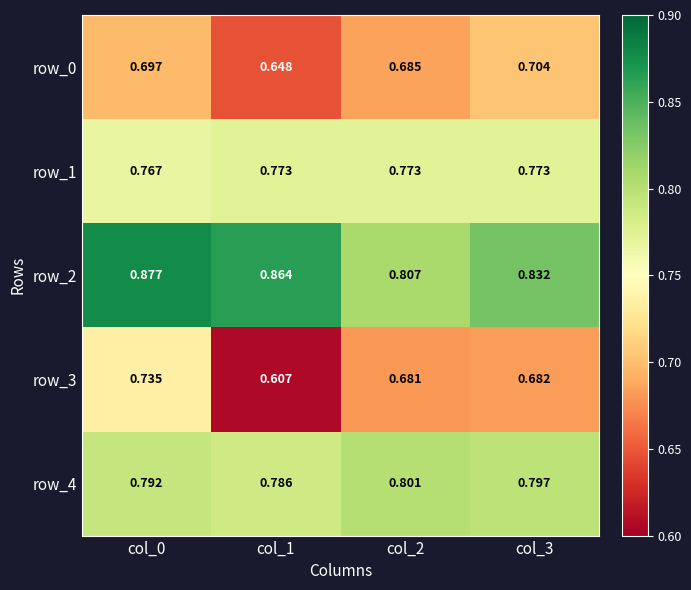

At how many categories does at least one series exceed 0?

4